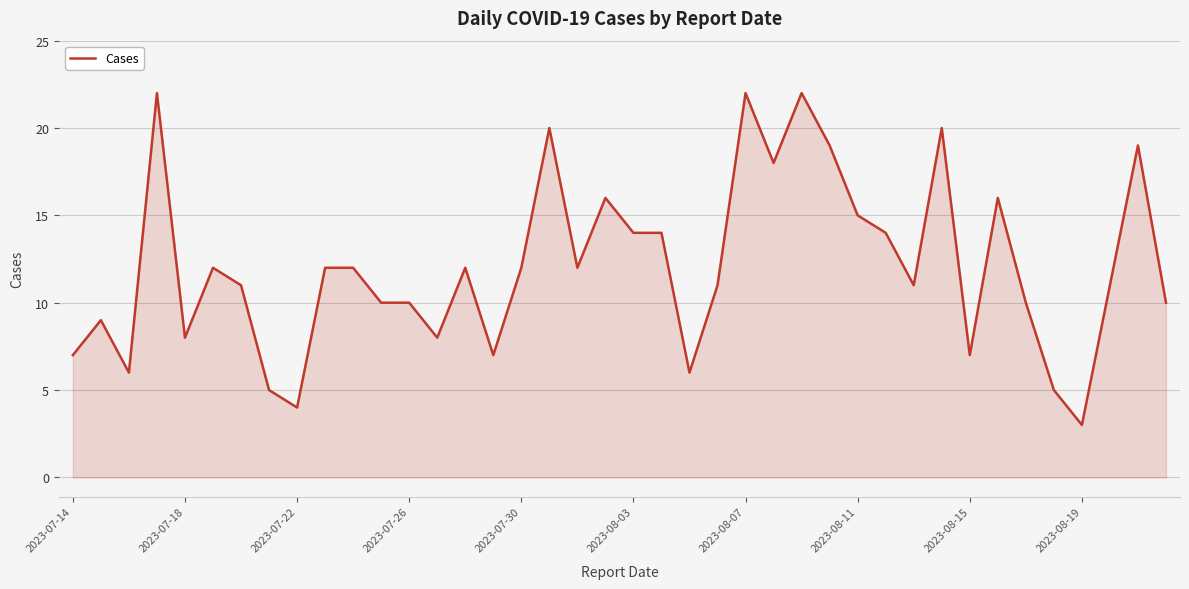

What is the smallest value displayed?

3